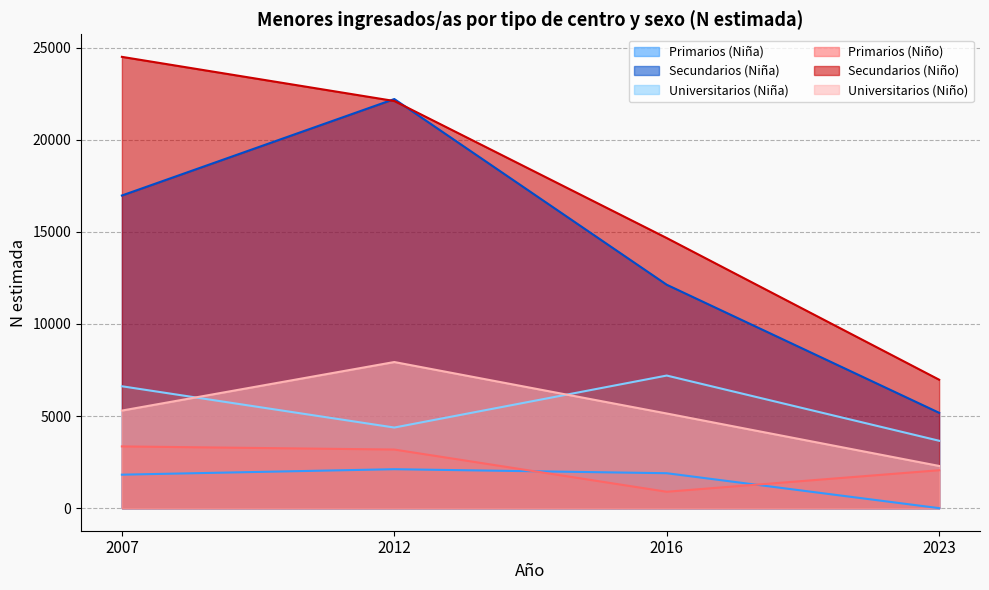

Reading left to right, list all the values displayed in this chart.

Primarios N (Niña): 2007=1818	2012=2115	2016=1897	2023=0
Secundarios N (Niña): 2007=16975	2012=22212	2016=12131	2023=5177
Universitarios N (Niña): 2007=6618	2012=4377	2016=7200	2023=3659
Primarios N (Niño): 2007=3352	2012=3182	2016=891	2023=2059
Secundarios N (Niño): 2007=24503	2012=22106	2016=14666	2023=6974
Universitarios N (Niño): 2007=5298	2012=7934	2016=5140	2023=2292